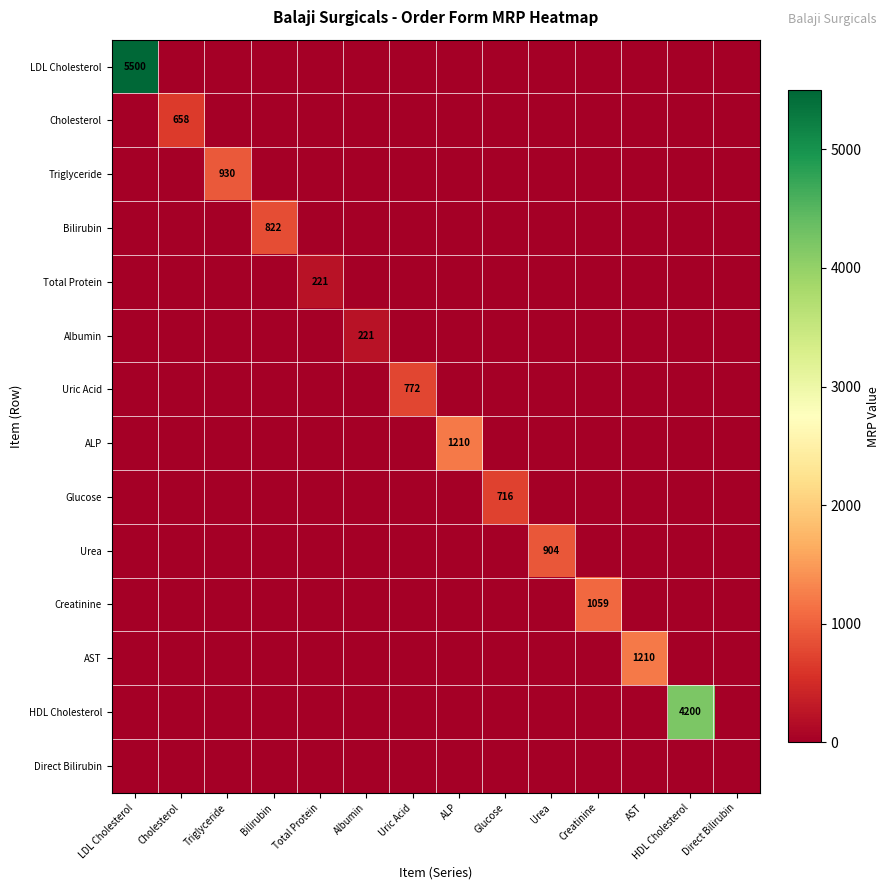

Count the number of data series in this chart.

14